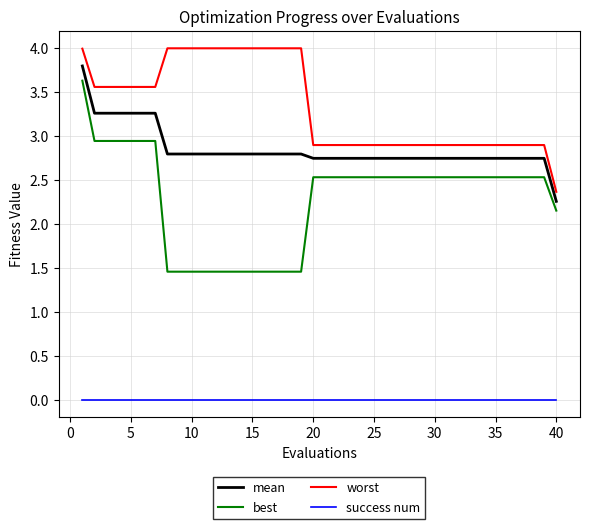

True or false: success num and mean cross at least once.

False